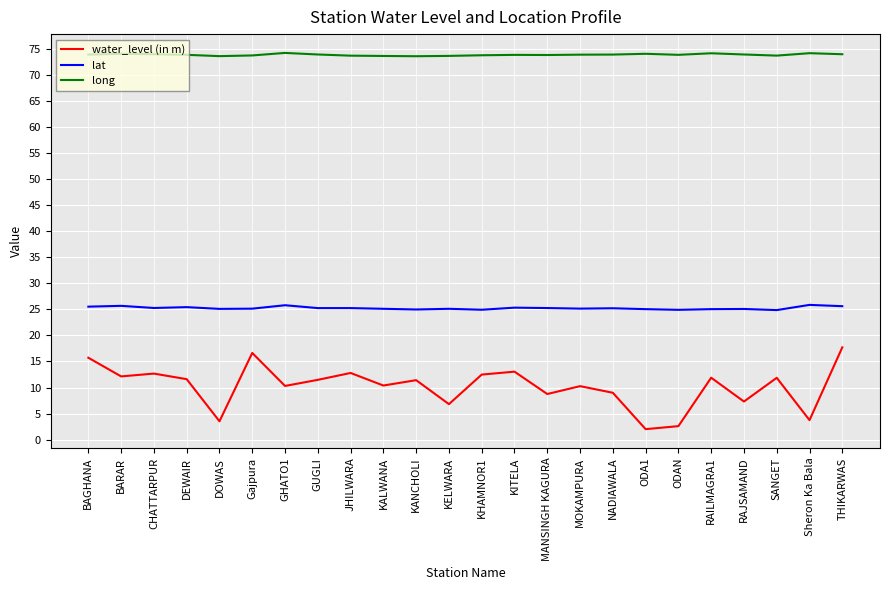

How many values in the water_level (in m) series exceed 11?

13